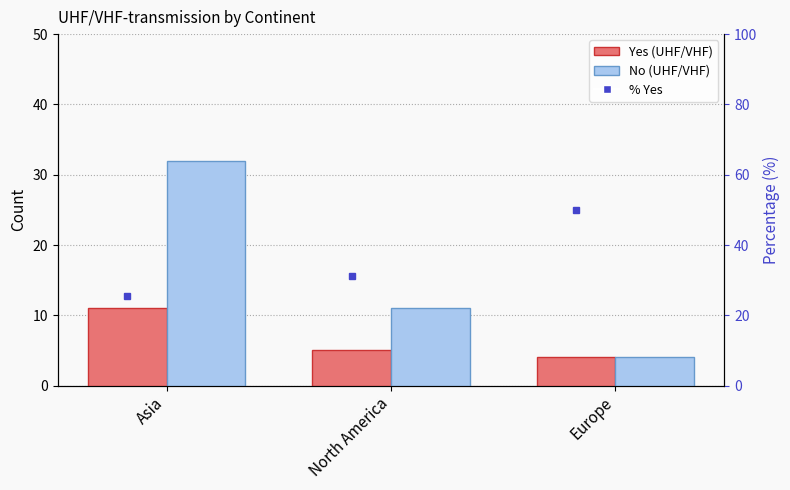

What is the label of the 1st bar from the right?

Europe